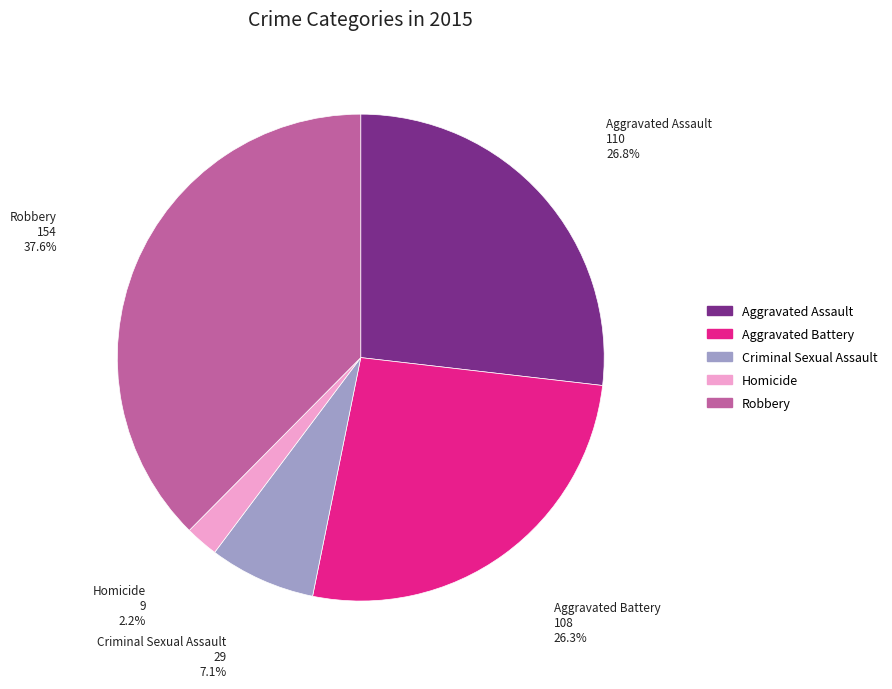

Approximately how many times larger is the value at Aggravated Battery compared to Aggravated Assault?

1.0